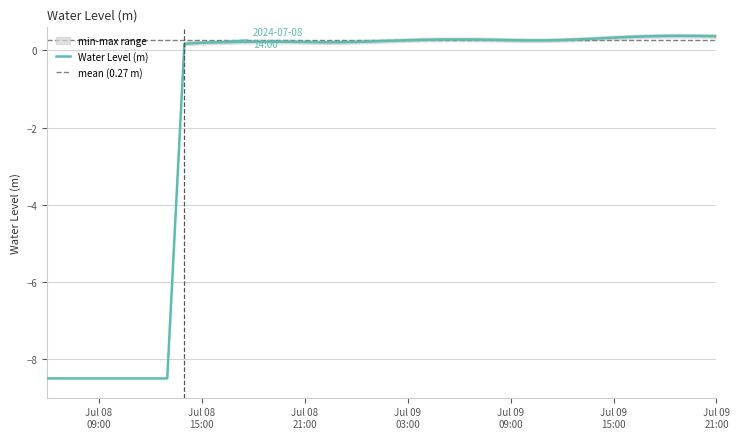

What is the label of the 33rd point from the right?

2024-07-08 13:00:00